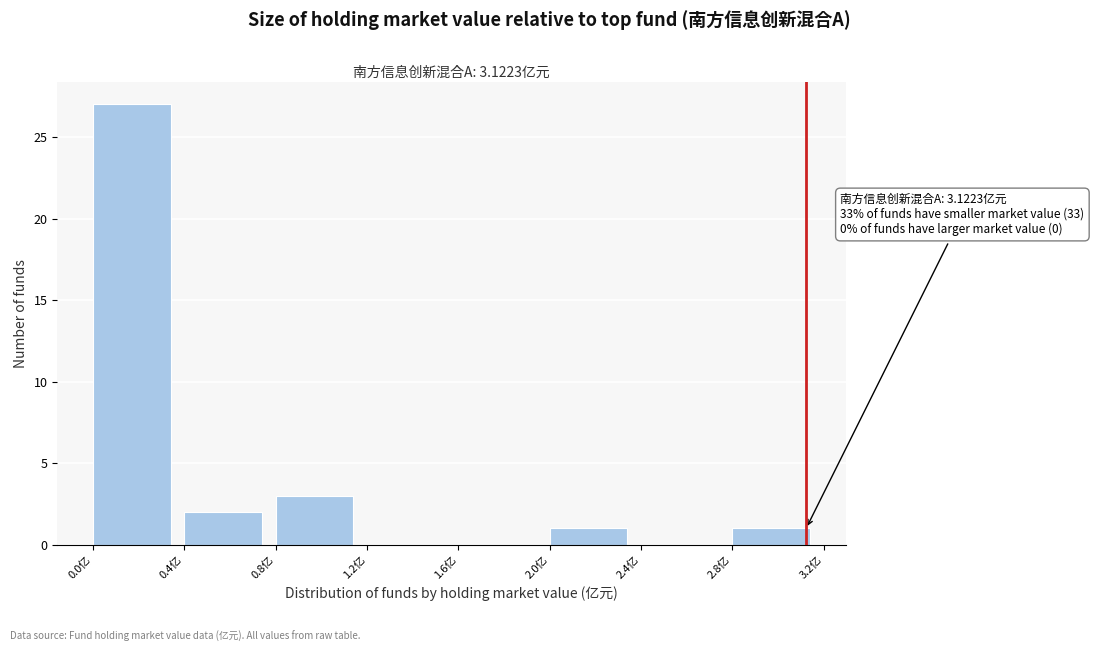

Over which range of the x-axis is the bar tallest?

0.0 to 0.4